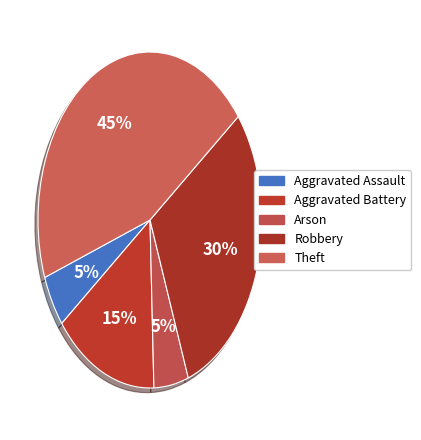

How many segments does this pie chart have?

5